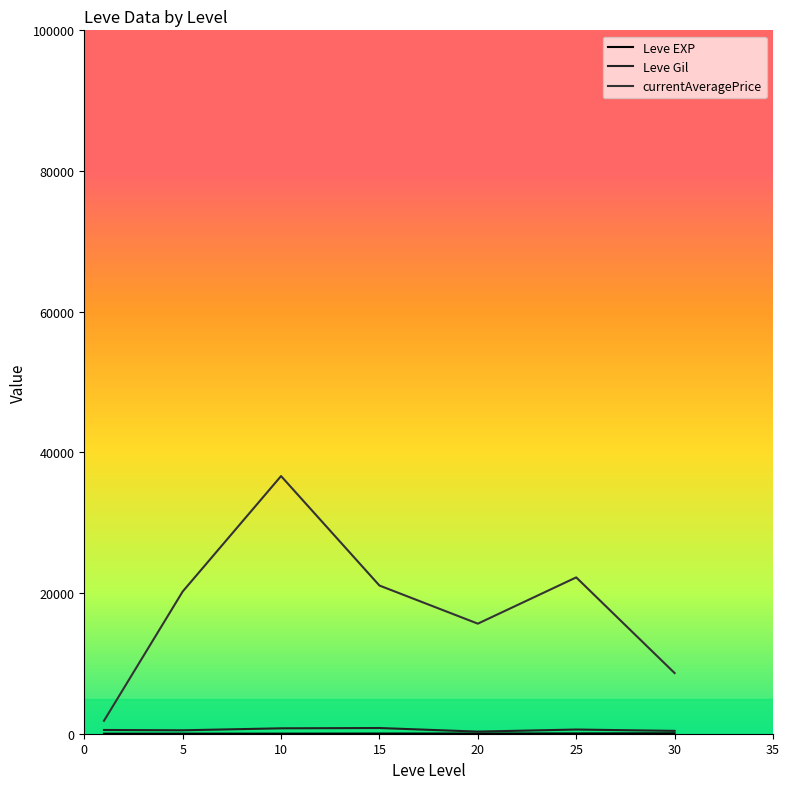

What is the value of the Leve Gil point at the 1st from the left?

531.7